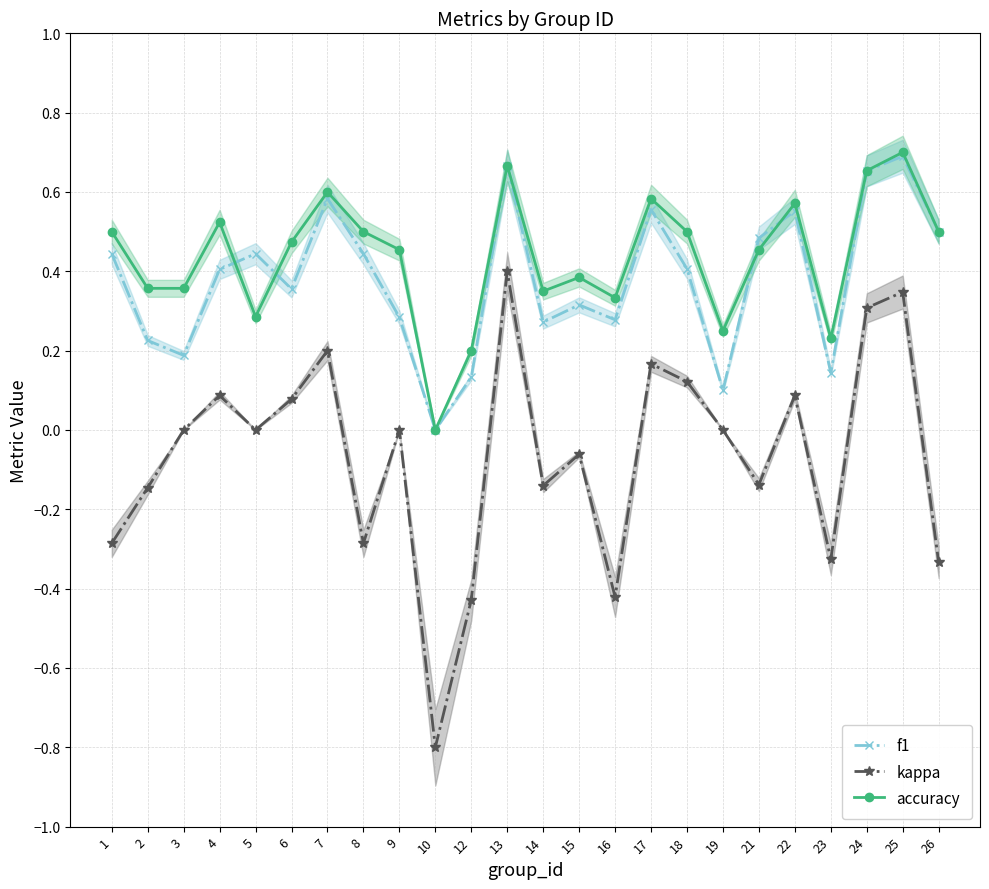

What is the total value across all series at 8?

0.7